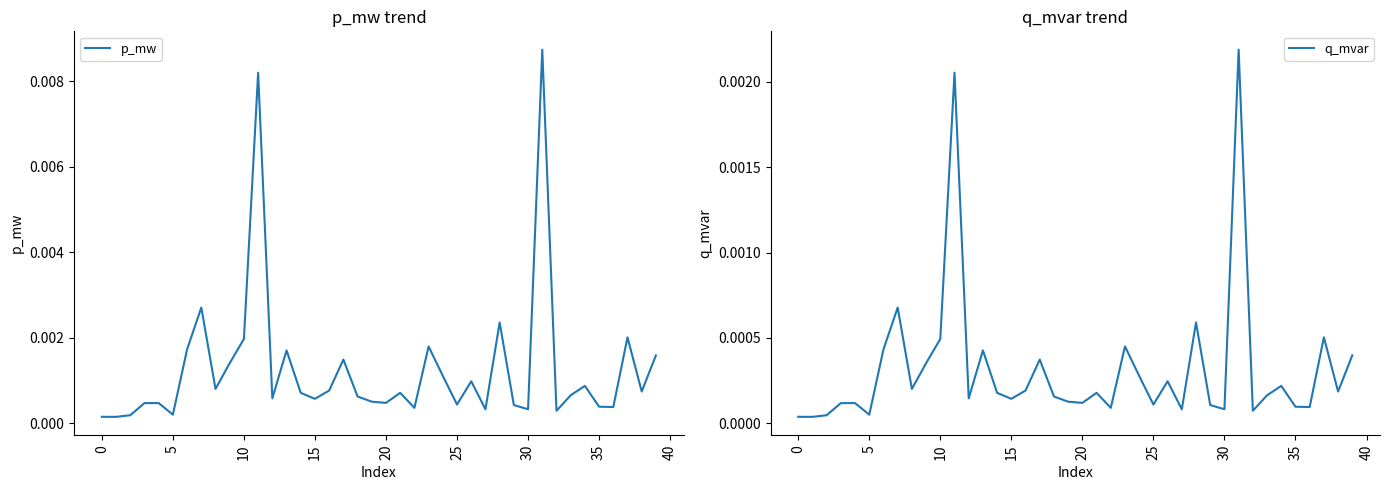

At which label does q_mvar reach its peak?

31